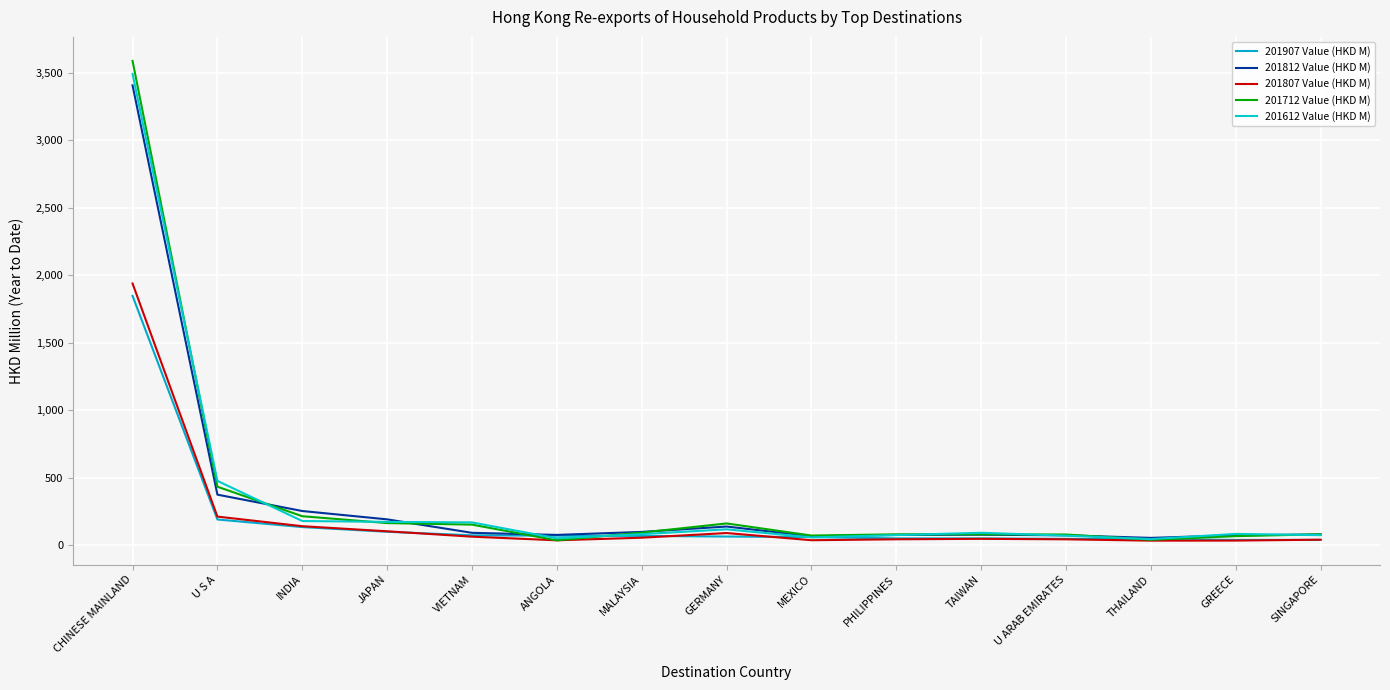

How many values in the 201612 Value (HKD M) series are below 84?

7